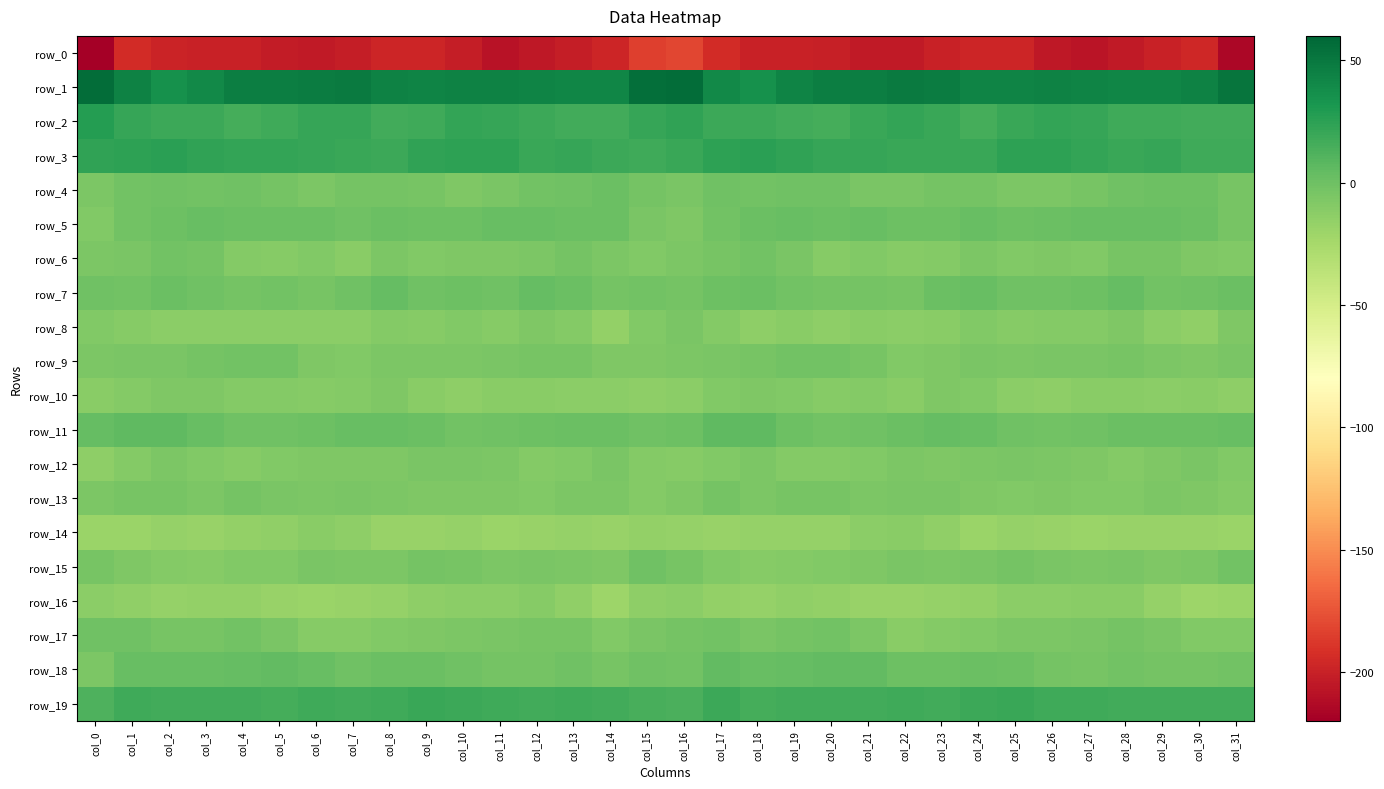

Which series has the widest spread of values?

row_0